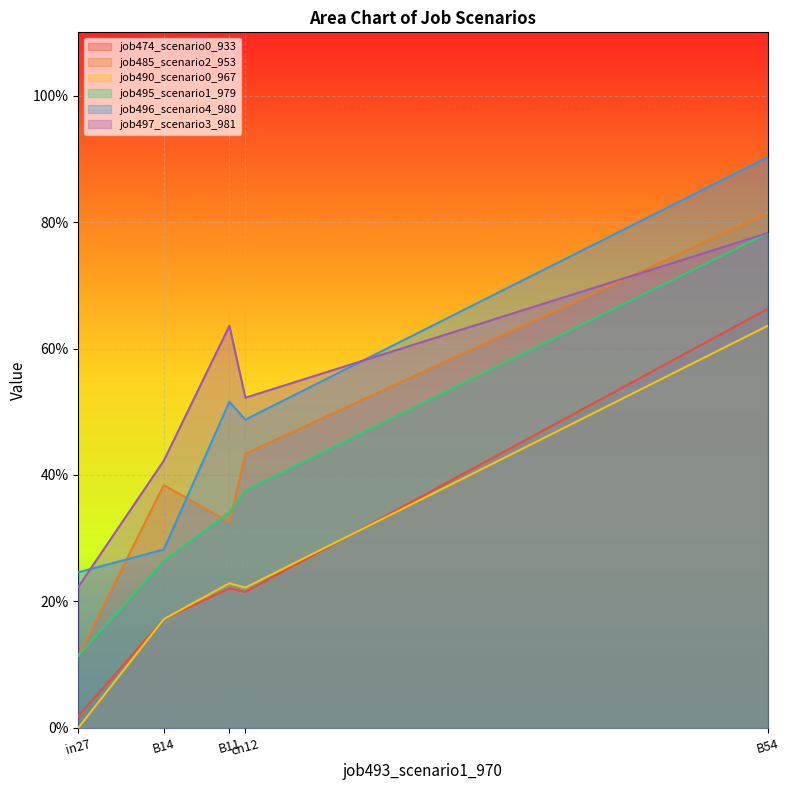

Which series has the largest total across all categories?

job497_scenario3_981